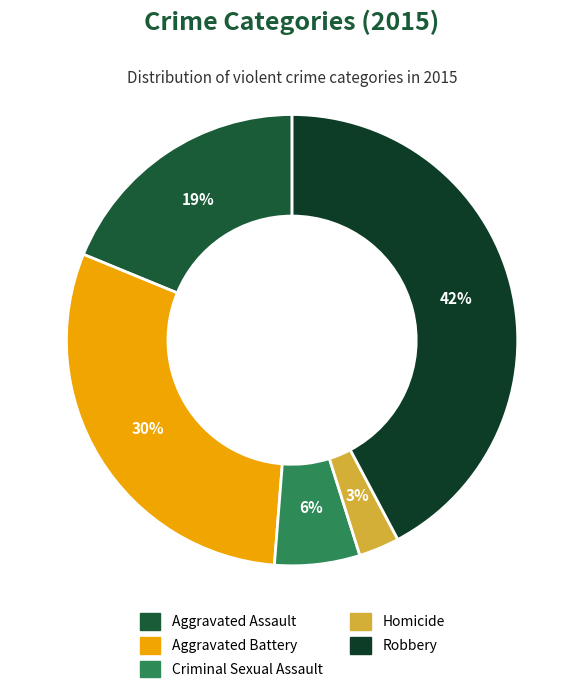

Which category has the biggest portion of the pie?

Robbery